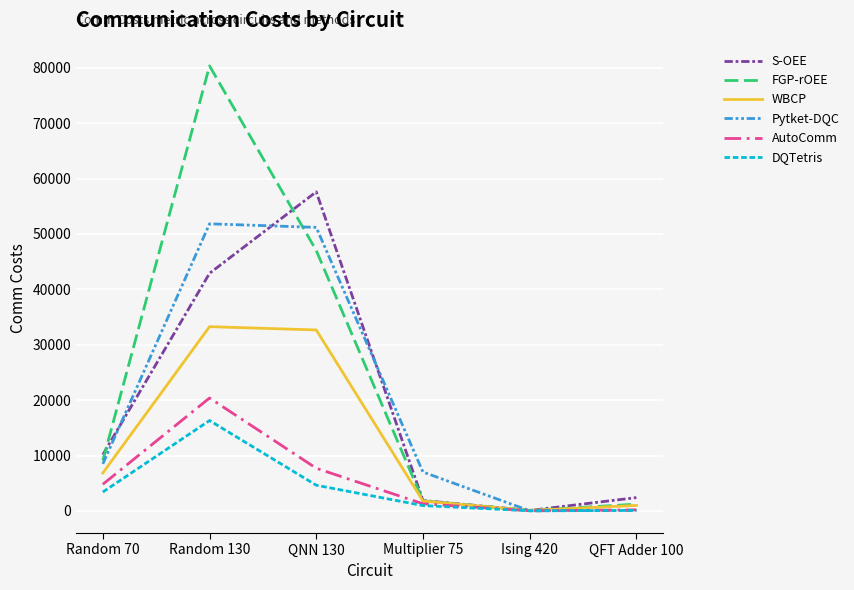

The AutoComm series shows 1279 at Multiplier 75. True or false?

True